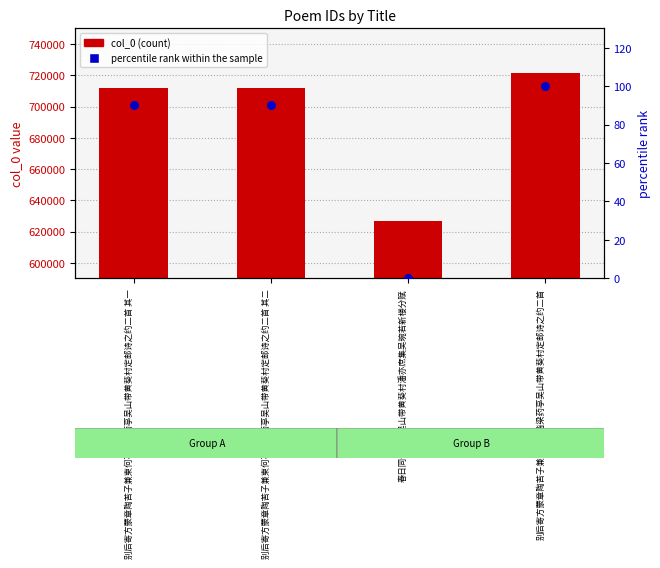

Which series has the largest total across all categories?

col_0